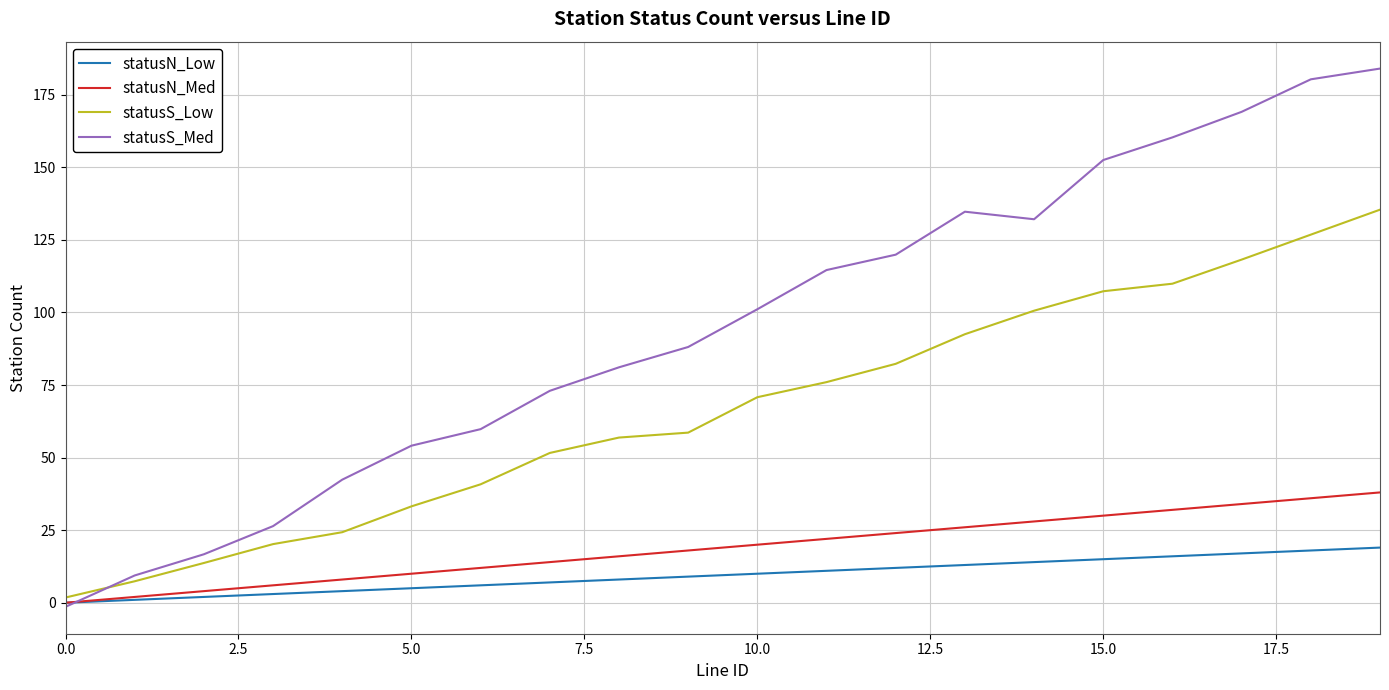

List the series in order of their peak value, highest first.

statusS_Med, statusS_Low, statusN_Med, statusN_Low